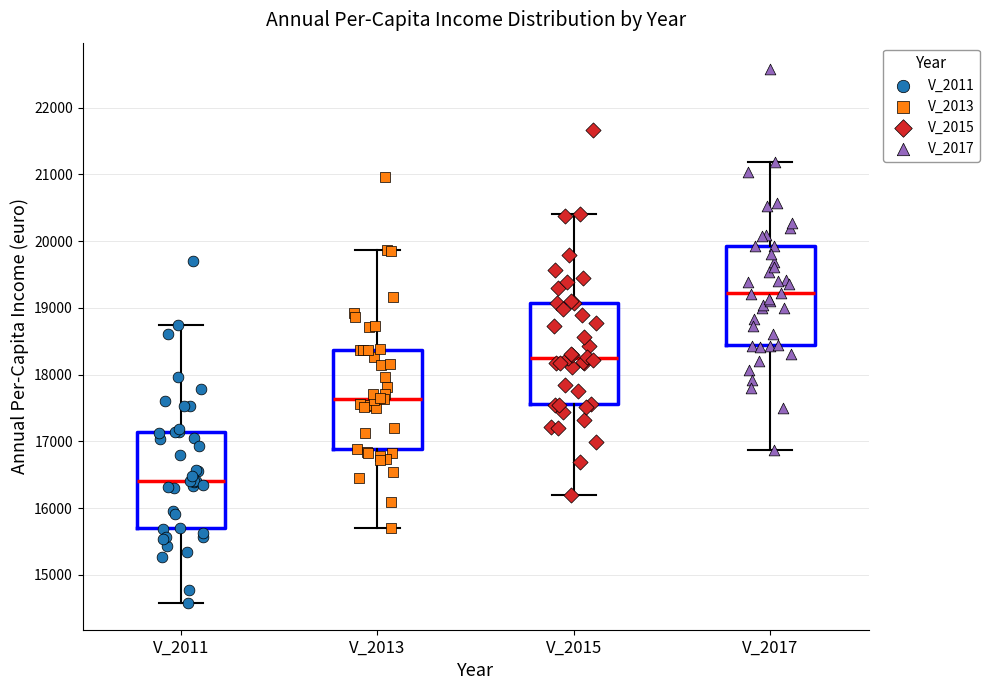

Which box's median line is the lowest?

V_2011